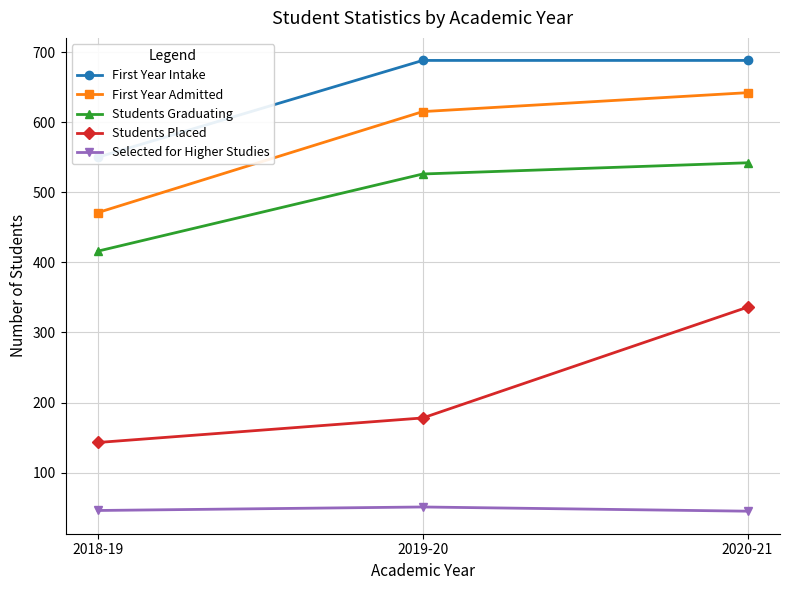

Reading right to left, list all the values displayed in this chart.

First Year Intake: 2020-21=688	2019-20=688	2018-19=550
First Year Admitted: 2020-21=642	2019-20=615	2018-19=471
Students Graduating: 2020-21=542	2019-20=526	2018-19=416
Students Placed: 2020-21=336	2019-20=178	2018-19=143
Selected for Higher Studies: 2020-21=45	2019-20=51	2018-19=46